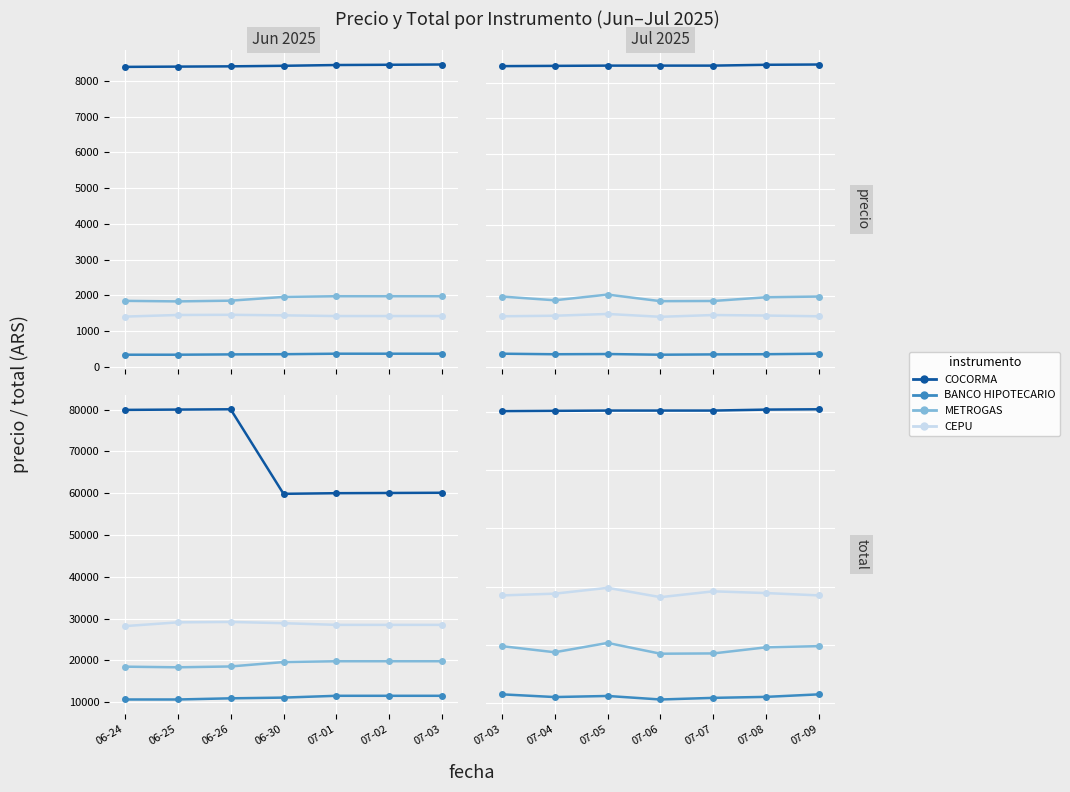

Which series changed the most between 07-03 and 07-06?

METROGAS